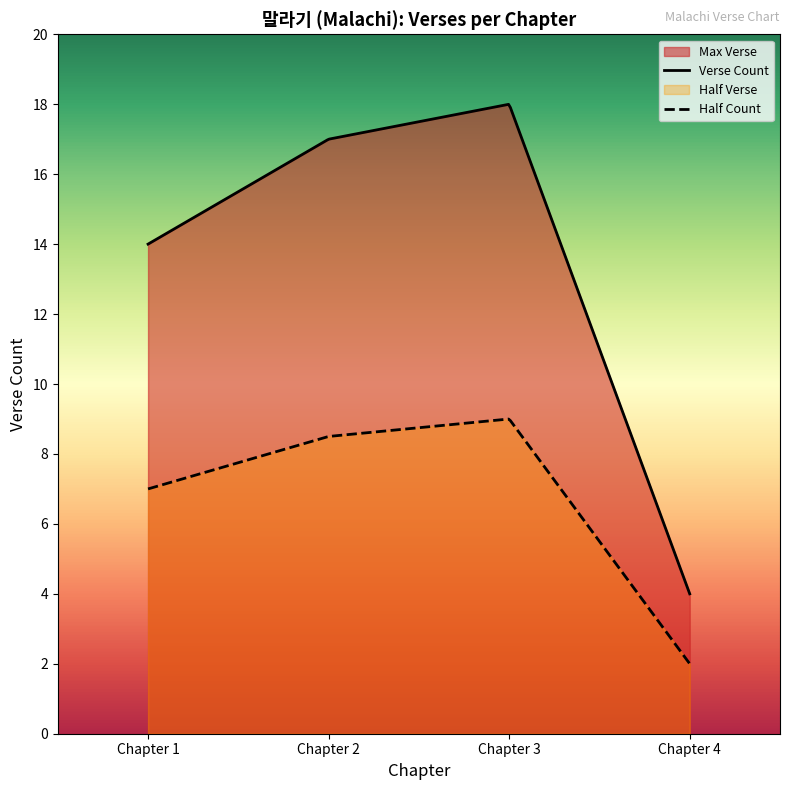

Rank the categories by Max Verse value from highest to lowest.

Chapter 3, Chapter 2, Chapter 1, Chapter 4